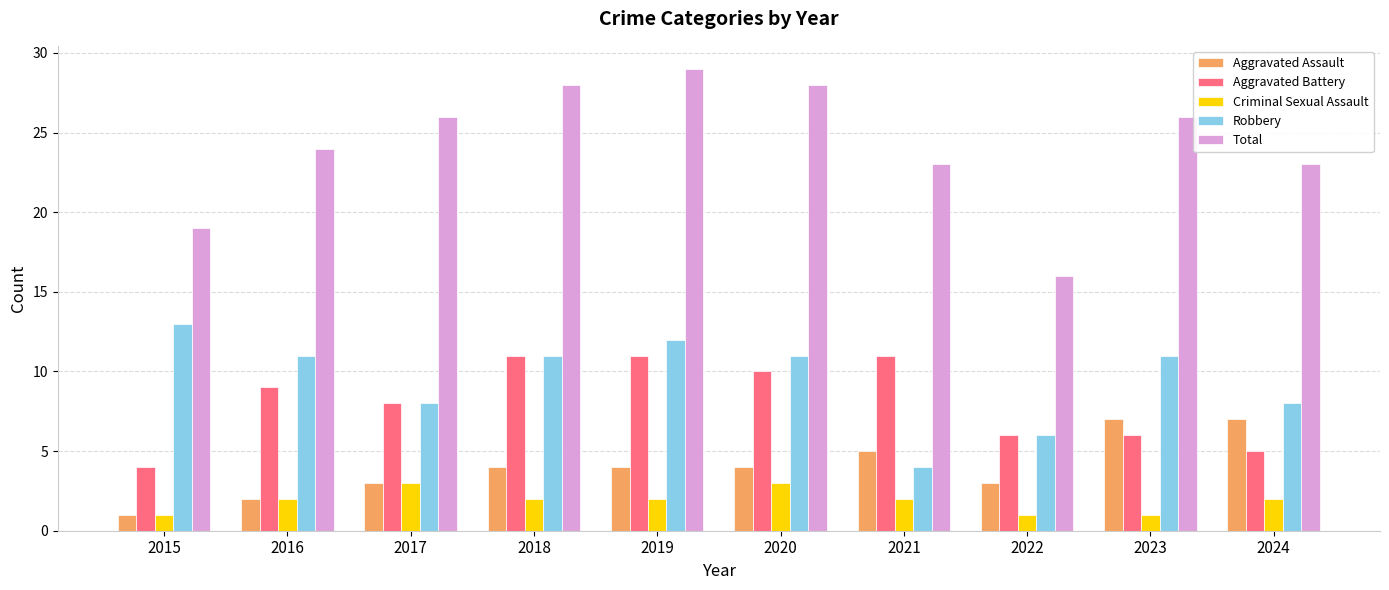

Reading left to right, transcribe all the data shown in this chart.

Aggravated Assault: 2015=1	2016=2	2017=3	2018=4	2019=4	2020=4	2021=5	2022=3	2023=7	2024=7
Aggravated Battery: 2015=4	2016=9	2017=8	2018=11	2019=11	2020=10	2021=11	2022=6	2023=6	2024=5
Criminal Sexual Assault: 2015=1	2016=2	2017=3	2018=2	2019=2	2020=3	2021=2	2022=1	2023=1	2024=2
Robbery: 2015=13	2016=11	2017=8	2018=11	2019=12	2020=11	2021=4	2022=6	2023=11	2024=8
Total: 2015=19	2016=24	2017=26	2018=28	2019=29	2020=28	2021=23	2022=16	2023=26	2024=23